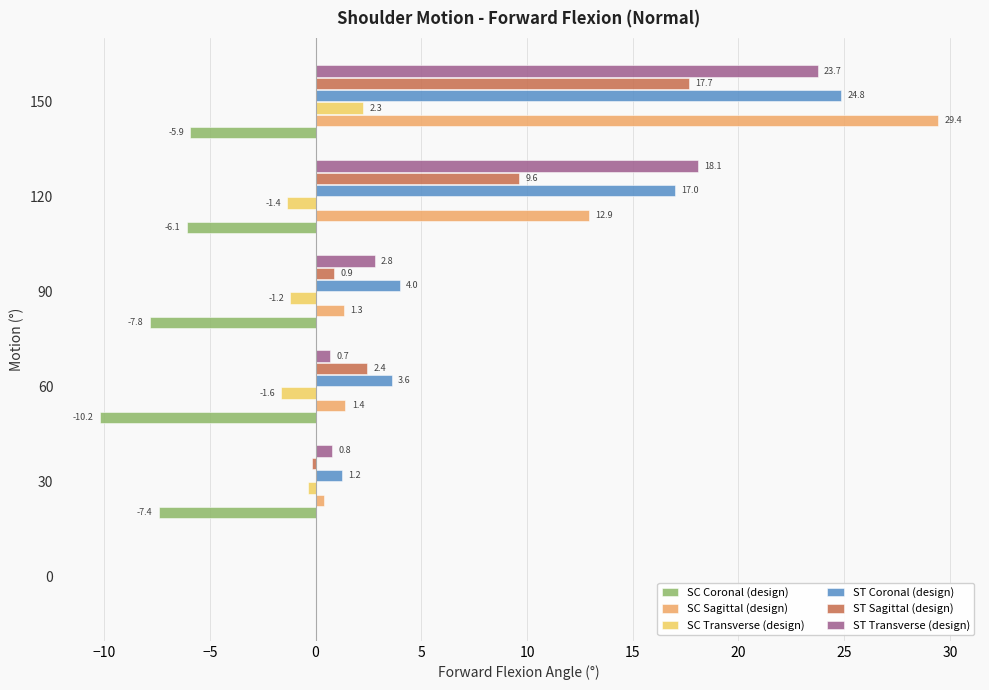

At which category is the sum across all series the highest?

150